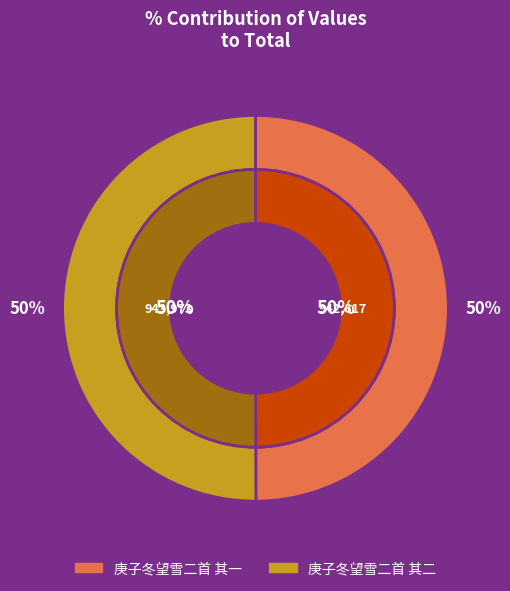

Which slice is the largest?

庚子冬望雪二首 其二